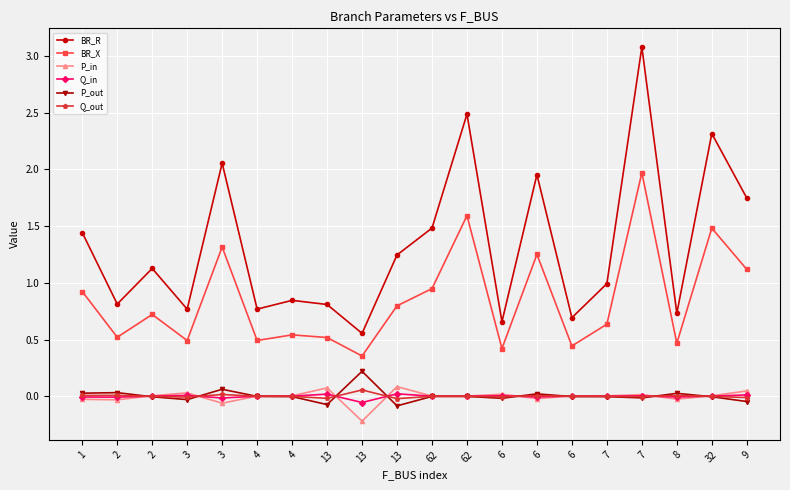

What is the label of the 13th point from the right?

13